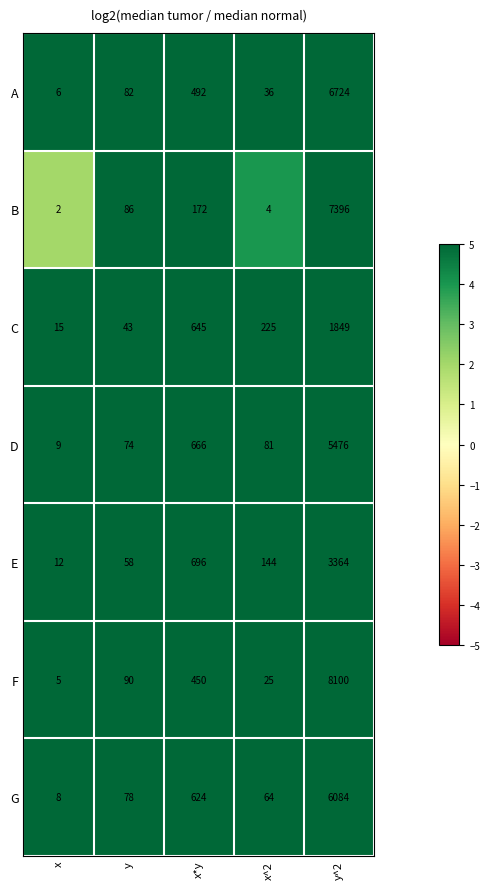

What value does the C series have at y^2, to the nearest 50?

1850